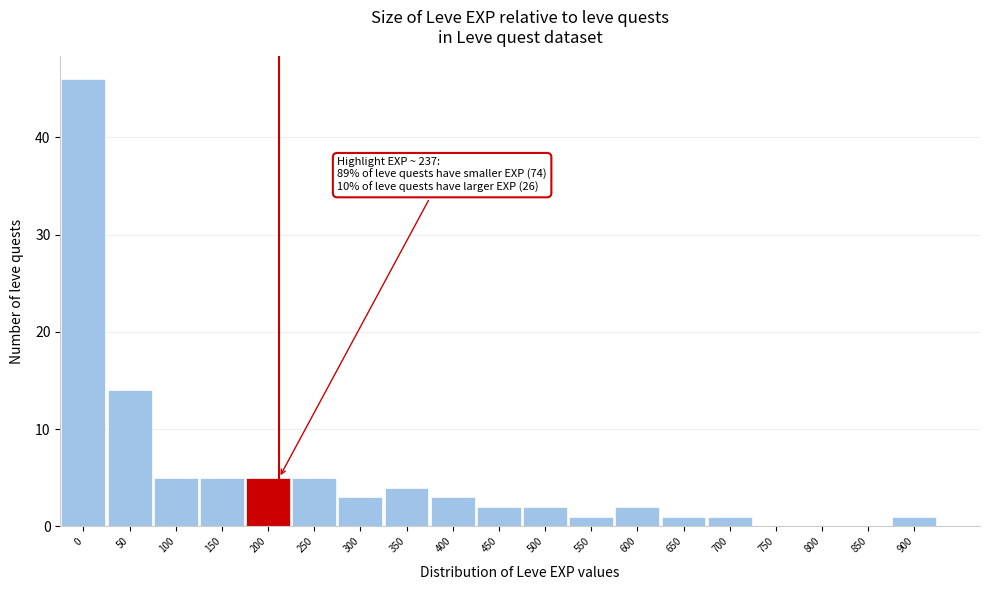

Reading right to left, transcribe all the data shown in this chart.

900=1	850=0	800=0	750=0	700=1	650=1	600=2	550=1	500=2	450=2	400=3	350=4	300=3	250=5	200=5	150=5	100=5	50=14	0=46